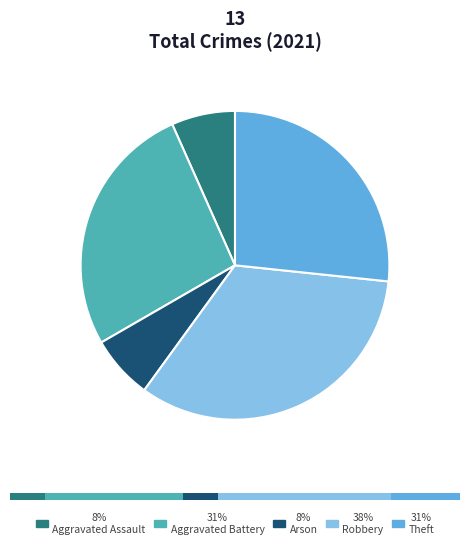

Combined, what portion of the pie is Aggravated Assault and Arson?

13.3%